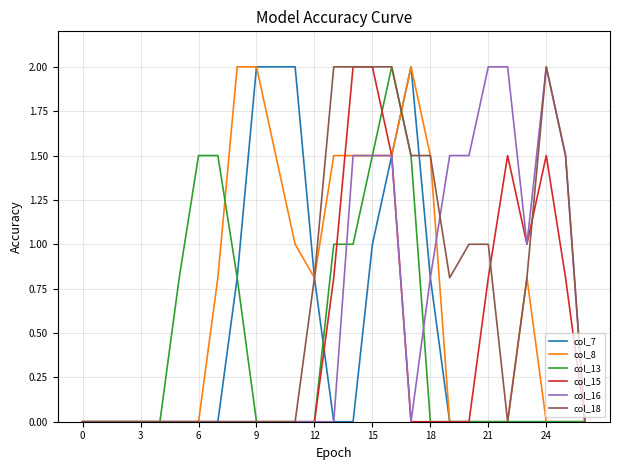

What is the highest value of the col_15 series?

2.0